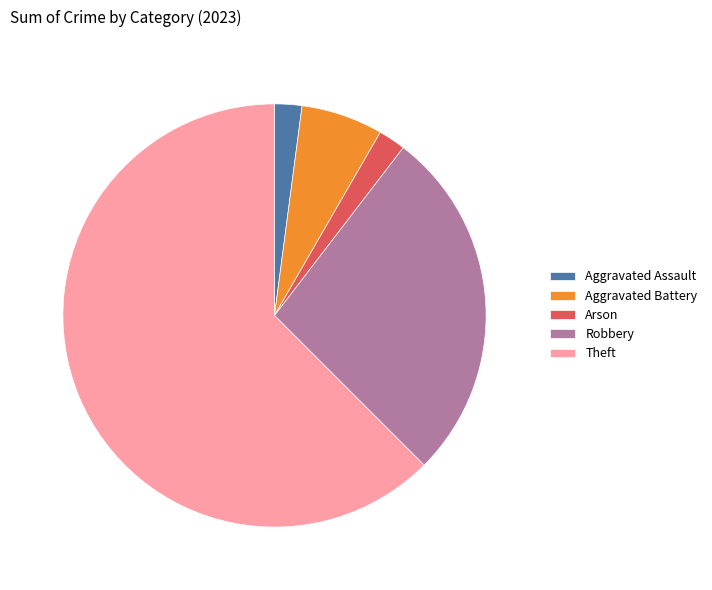

Which has a higher value, Aggravated Assault or Theft?

Theft